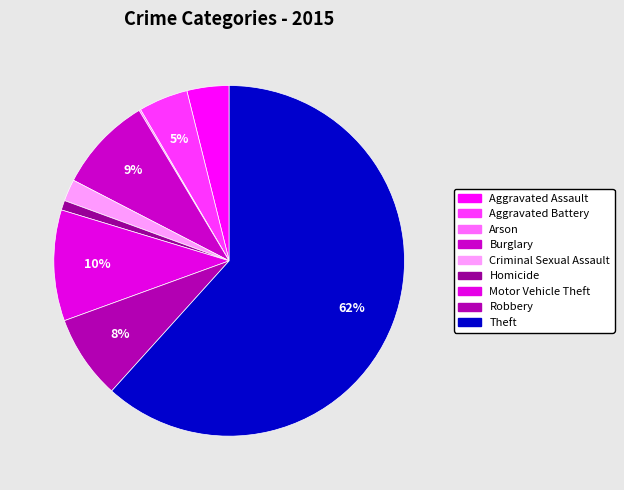

What is the total percentage of Burglary and Arson?

9.0%